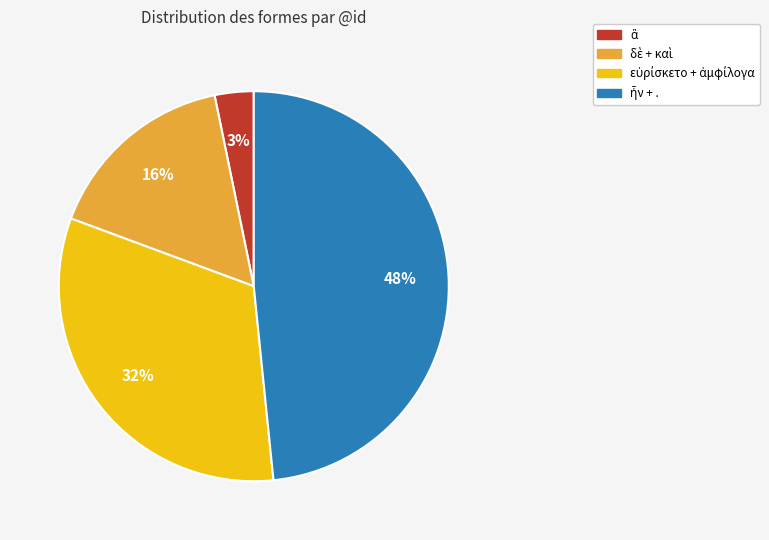

To the nearest percent, what is the difference between the largest and smallest slice percentages?

45%